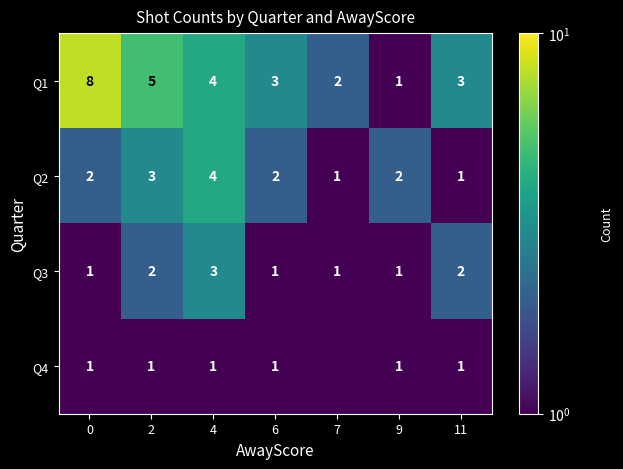

What is the total value across all series at 6?

7.0